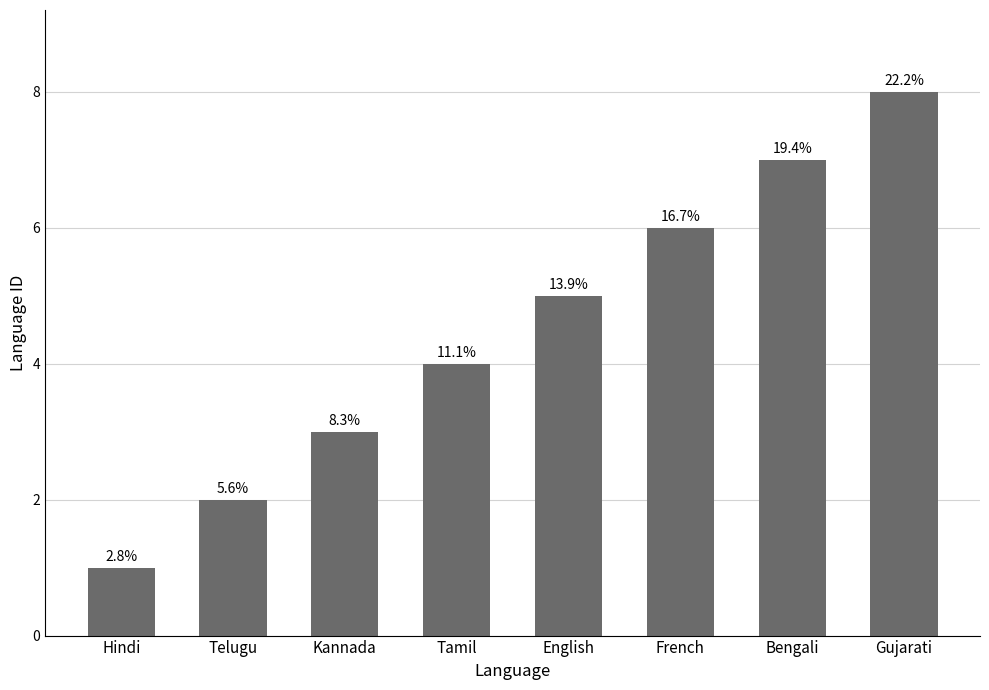

What is the difference between the maximum and minimum values?

7